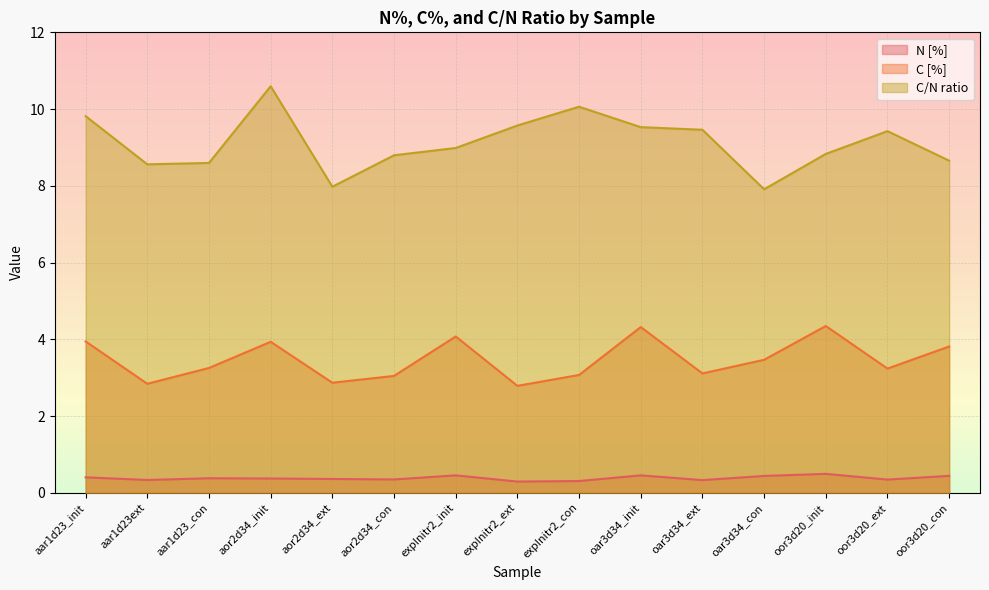

What is the minimum value shown in the chart?

0.3